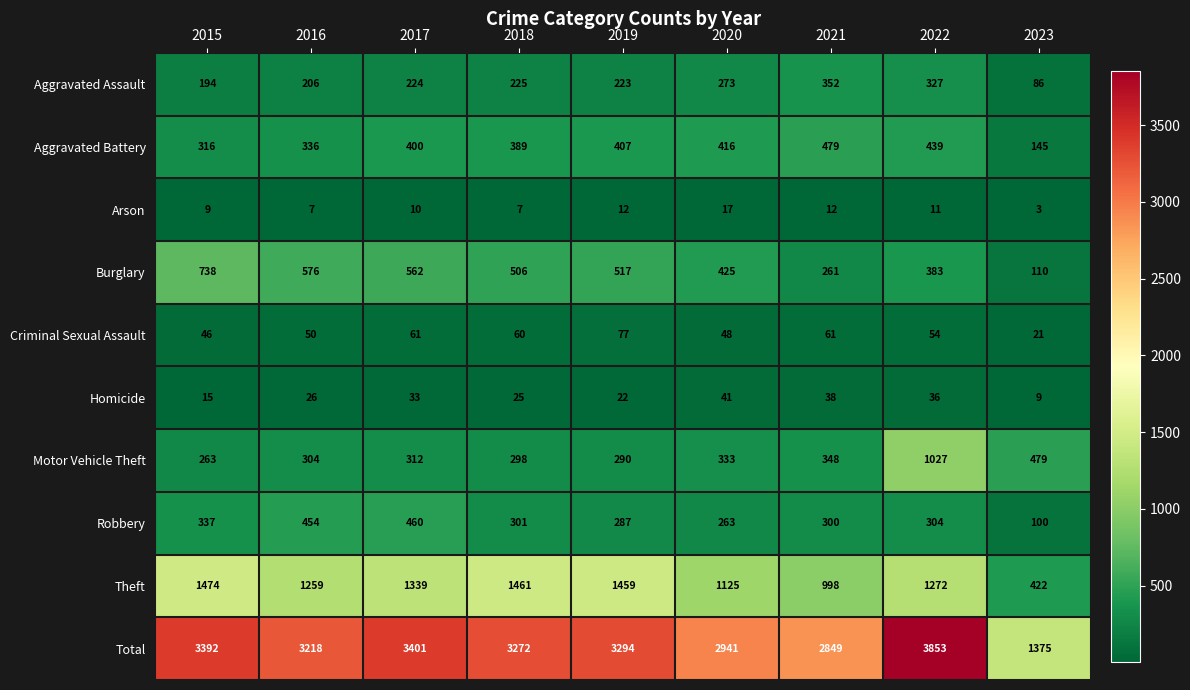

Which category has the lowest value in the Theft series?

2023